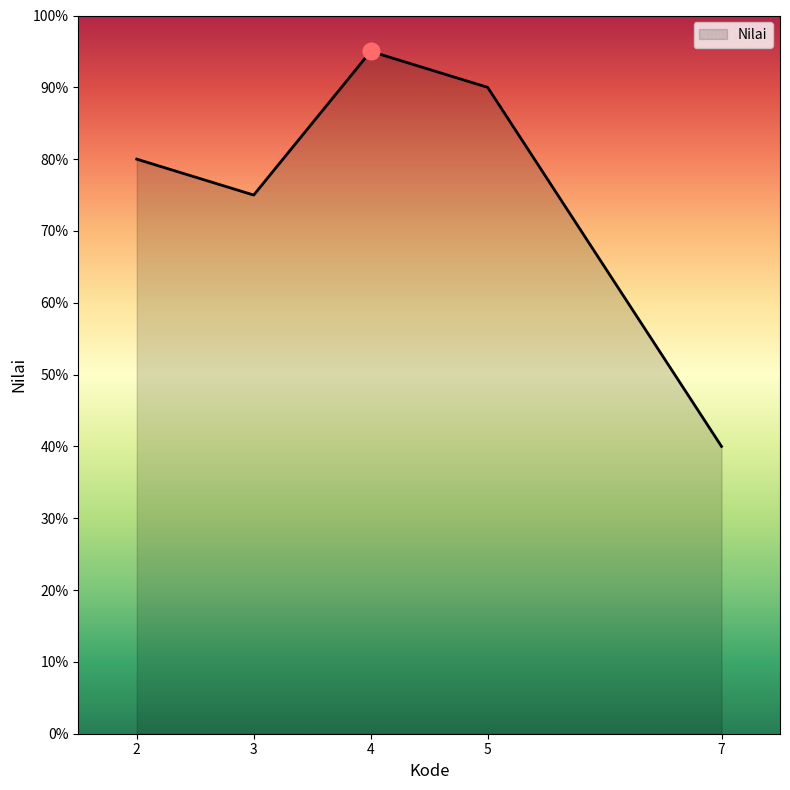

What is the ratio of the value at 2 to the value at 5?

0.9